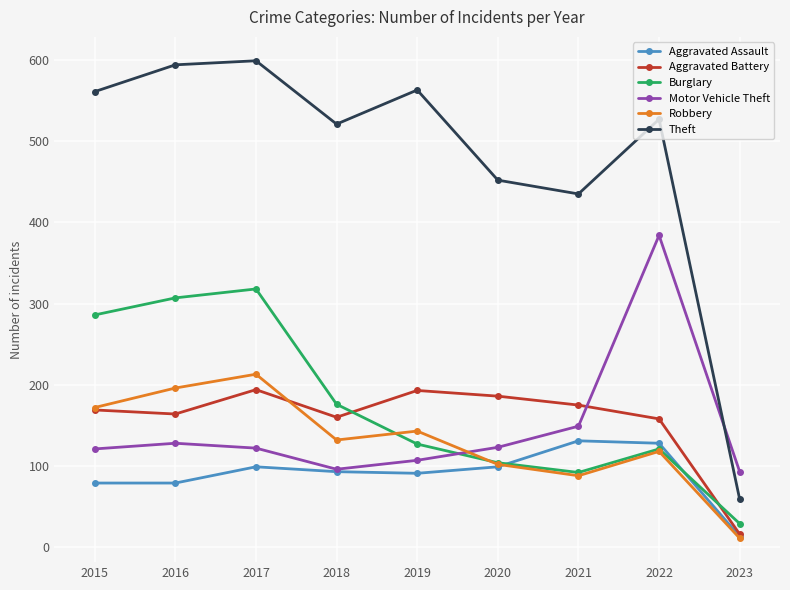

What is the total value across all series at 2018?

1178